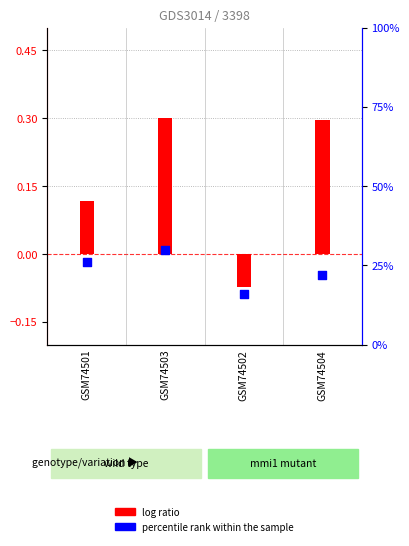

At which category is the sum across all series the highest?

GSM74503